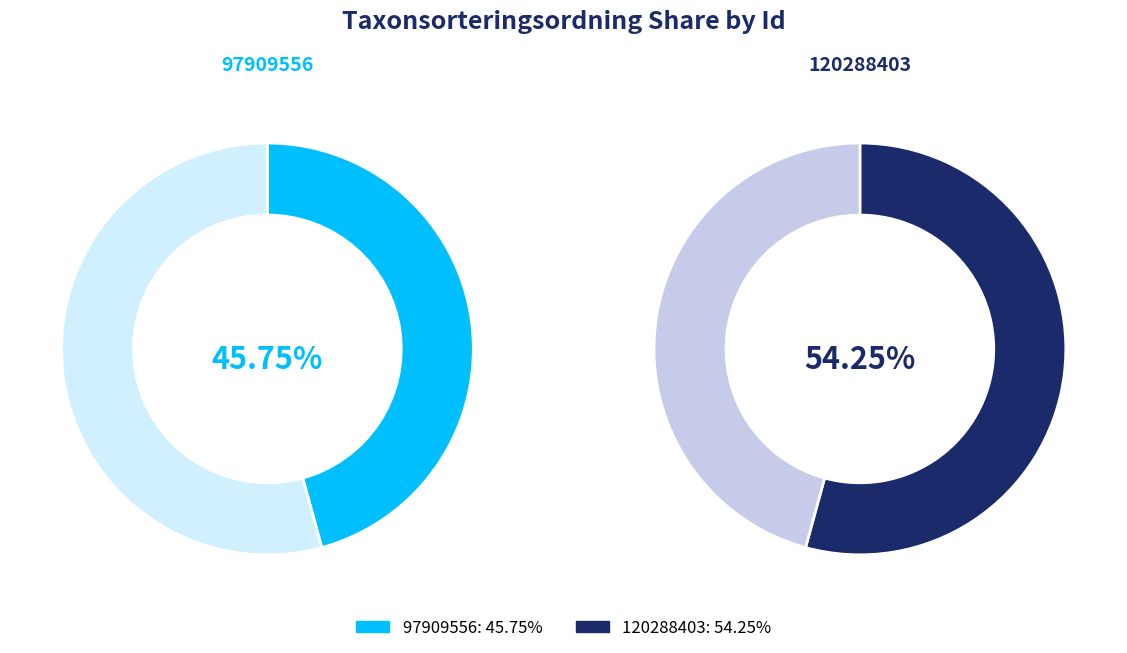

True or false: 120288403 accounts for 54% of the total.

True